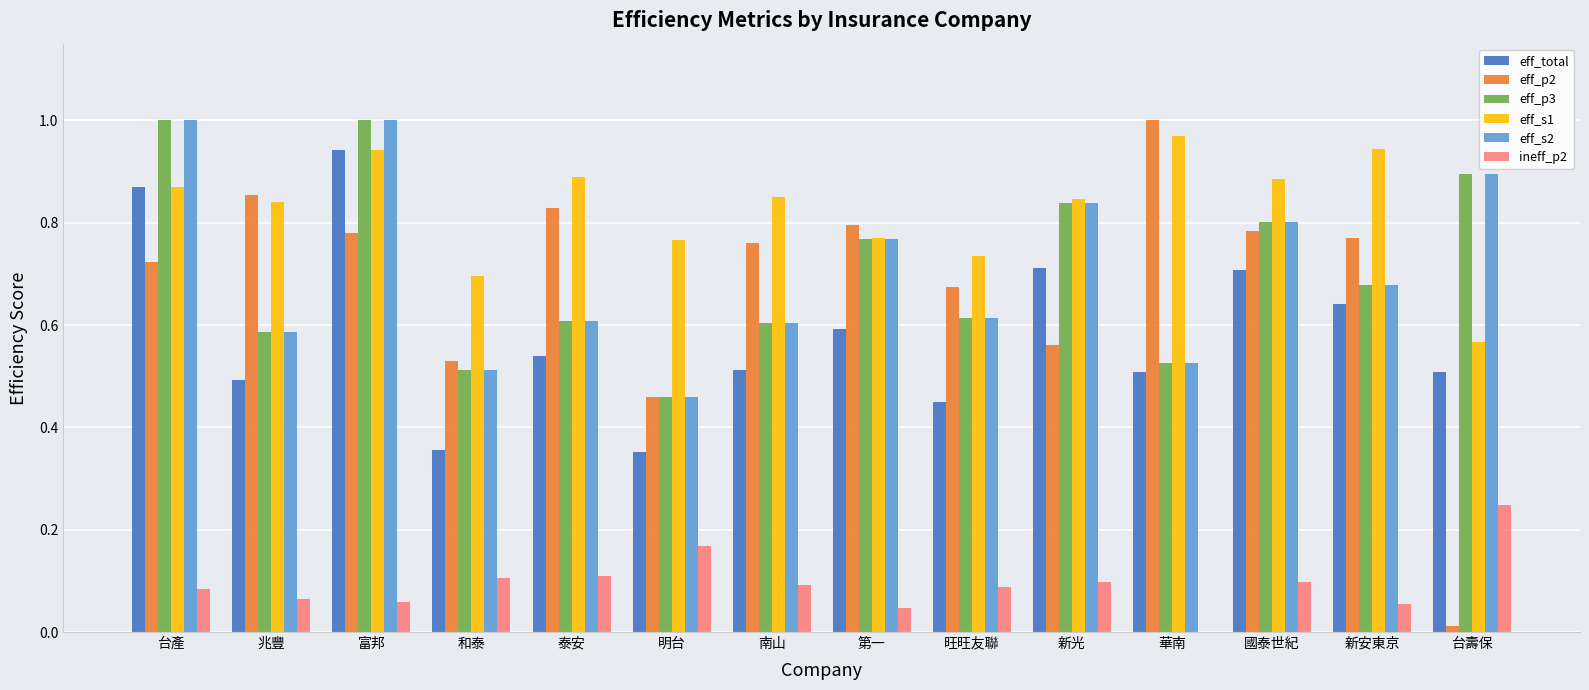

What are all the series names shown in the legend?

eff_total, eff_p2, eff_p3, eff_s1, eff_s2, ineff_p2